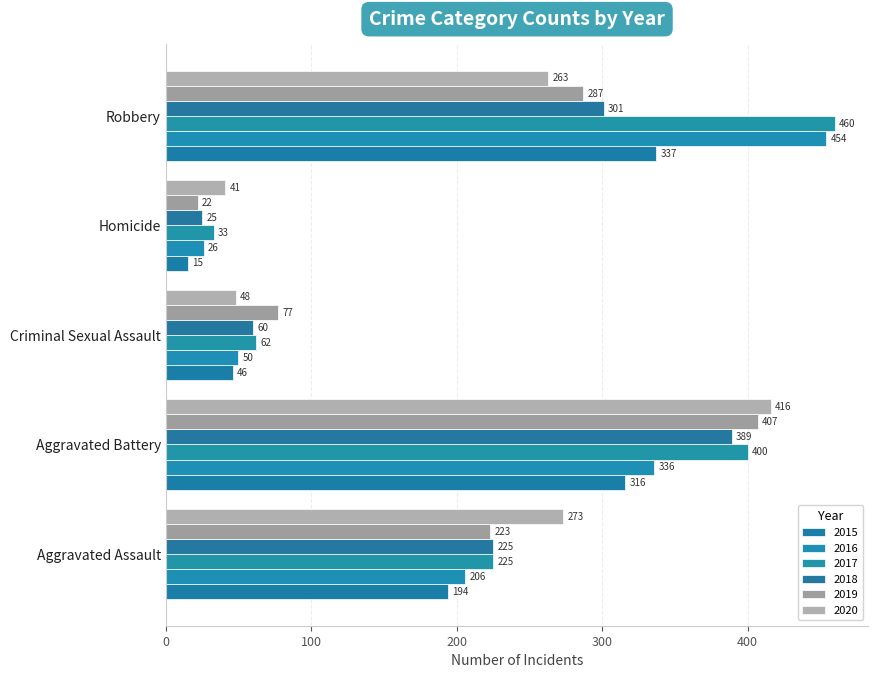

At which label is 2017 closest to 246?

Aggravated Assault